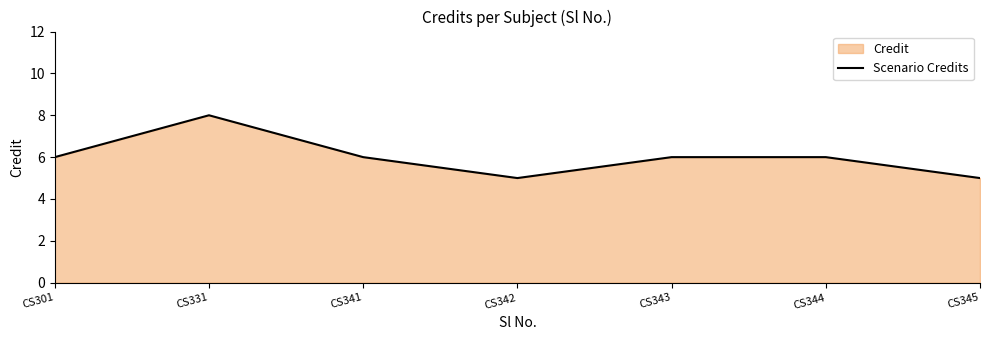

Count the number of categories in the chart.

7